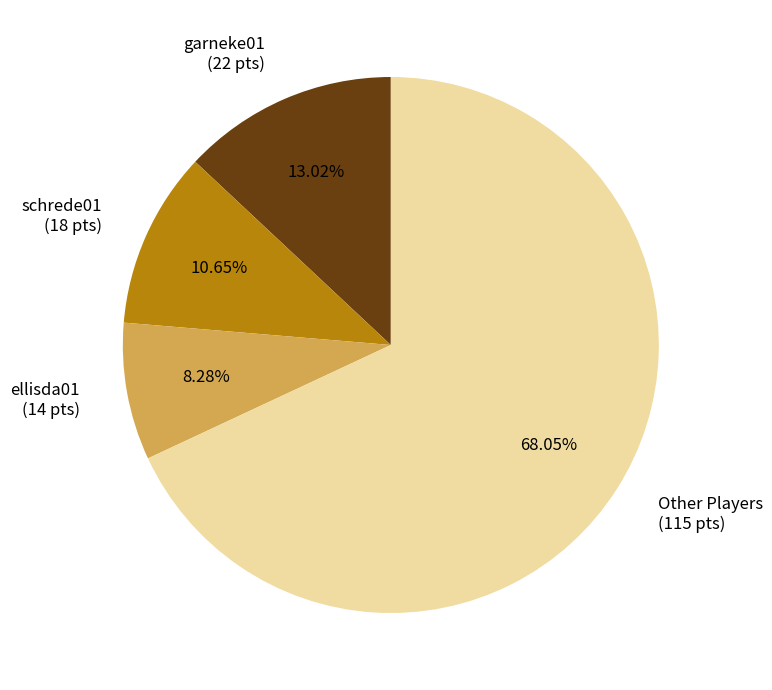

Count the number of slices in the pie.

4